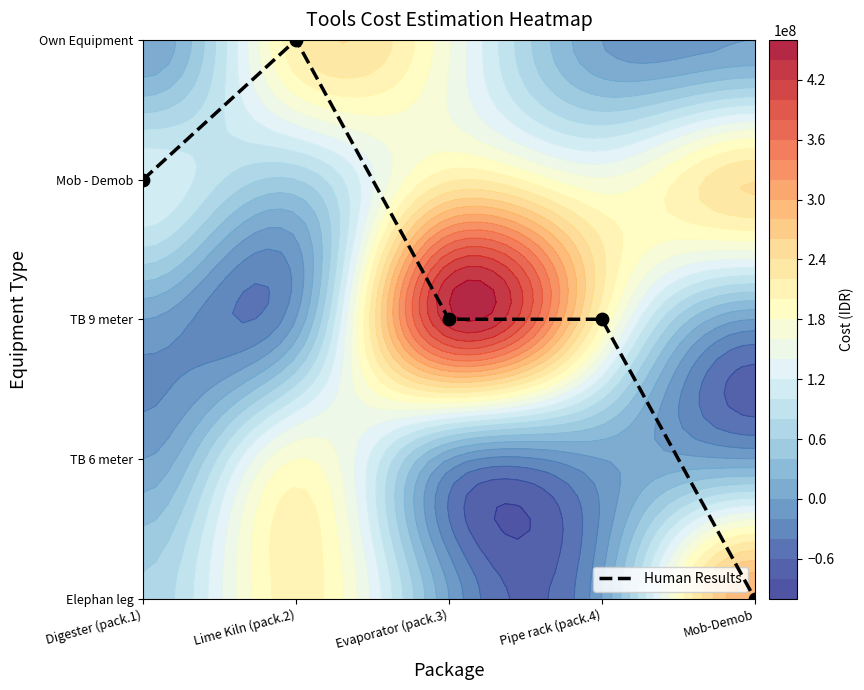

What is the sum of the values at Lime Kiln (pack.2) and Evaporator (pack.3)?

6